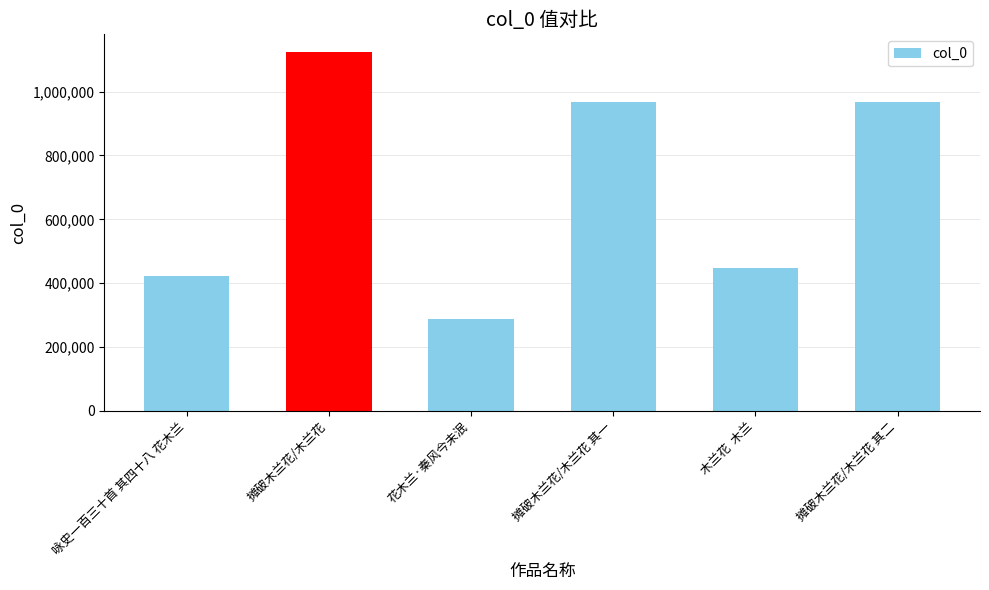

What is the minimum value shown in the chart?

289115